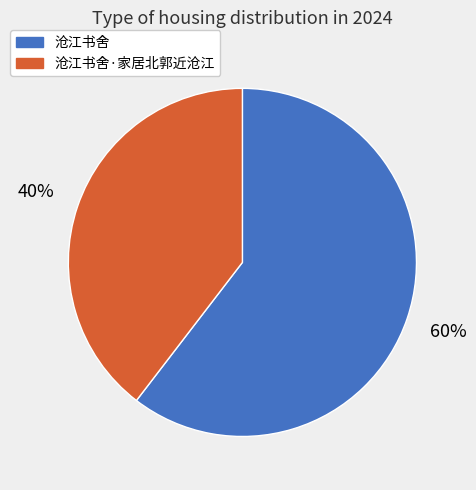

How many slices are in this pie chart?

2